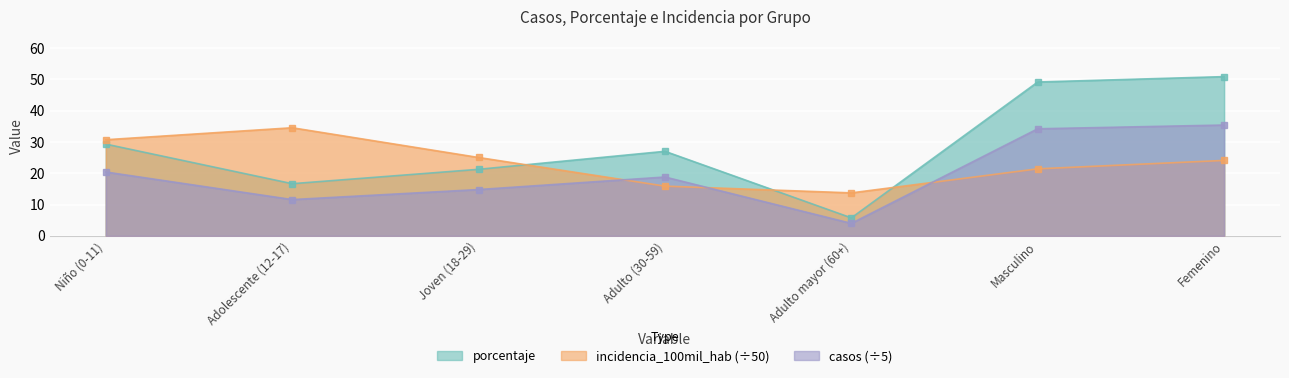

Reading right to left, what are all the values shown in this chart?

porcentaje: Femenino=50.9	Masculino=49.1	Adulto mayor (60+)=5.8	Adulto (30-59)=27.0	Joven (18-29)=21.3	Adolescente (12-17)=16.7	Niño (0-11)=29.3
incidencia_100mil_hab: Femenino=24.1	Masculino=21.4	Adulto mayor (60+)=13.7	Adulto (30-59)=15.9	Joven (18-29)=25.0	Adolescente (12-17)=34.5	Niño (0-11)=30.7
casos: Femenino=35.4	Masculino=34.2	Adulto mayor (60+)=4.0	Adulto (30-59)=18.8	Joven (18-29)=14.8	Adolescente (12-17)=11.6	Niño (0-11)=20.4